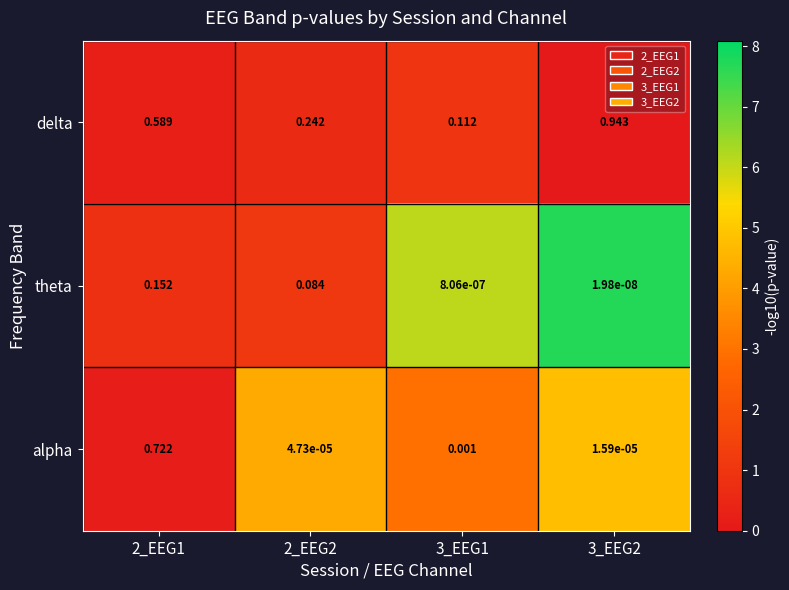

How many distinct data groups are displayed?

3